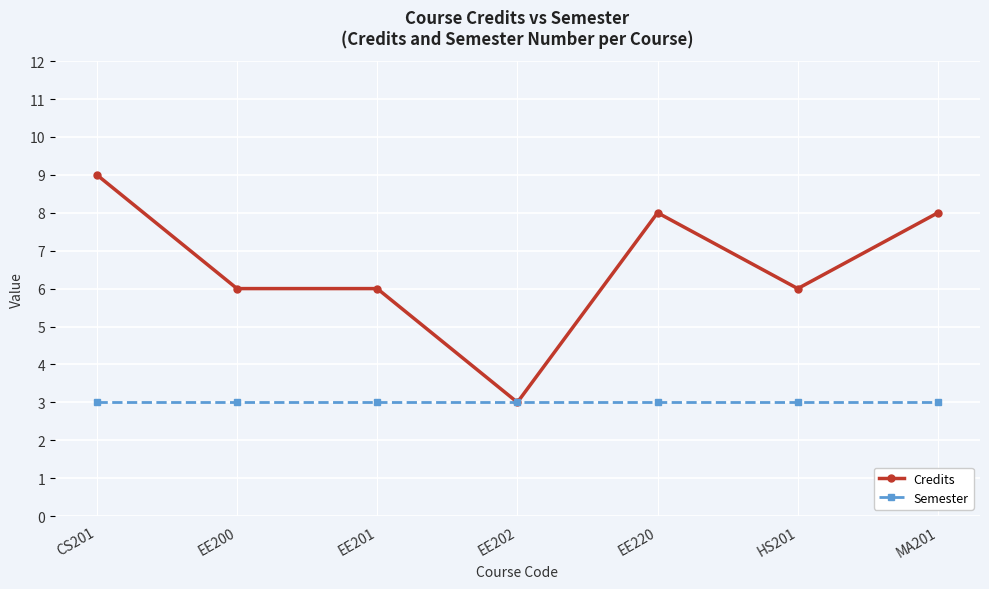

Which category has the highest value in the Credits series?

CS201